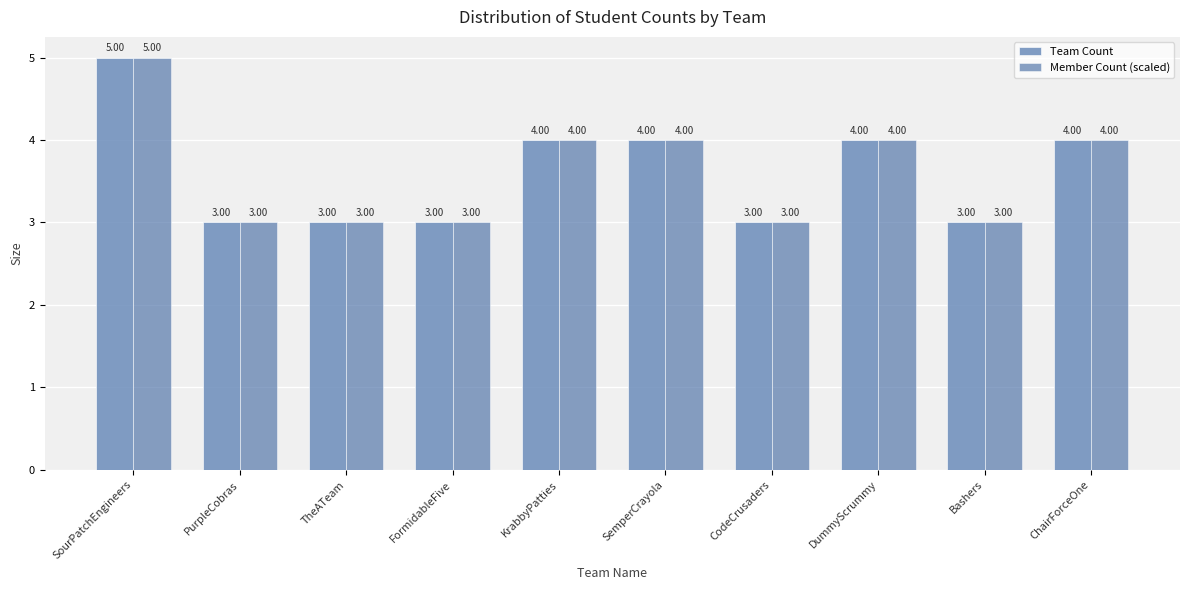

Are the bars horizontal?

No